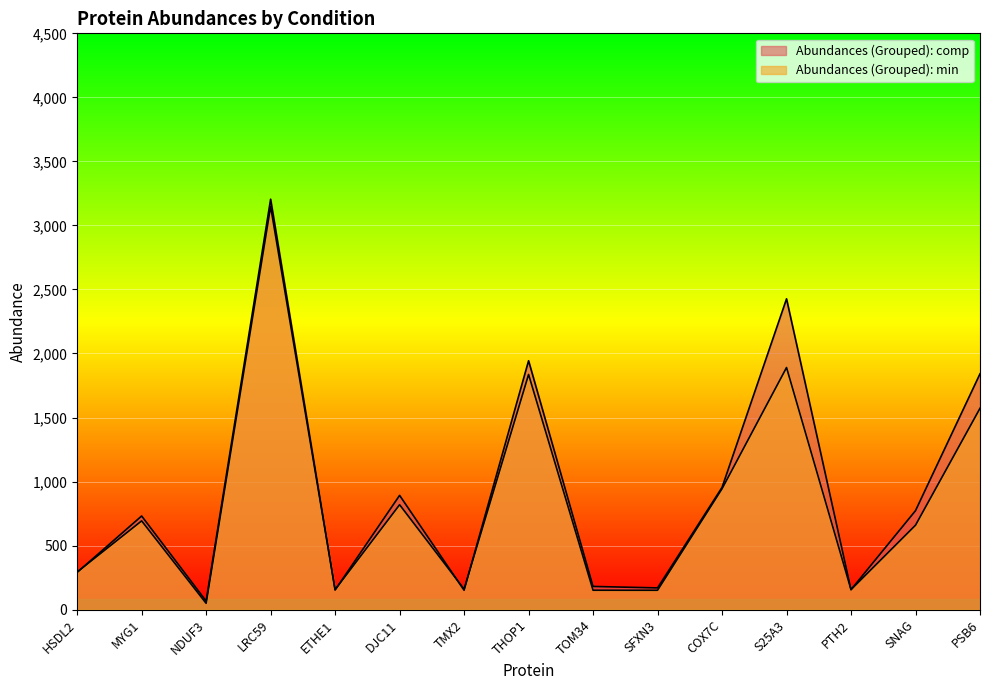

Where do Abundances (Grouped): min and Abundances (Grouped): comp first cross each other?

HSDL2 and MYG1